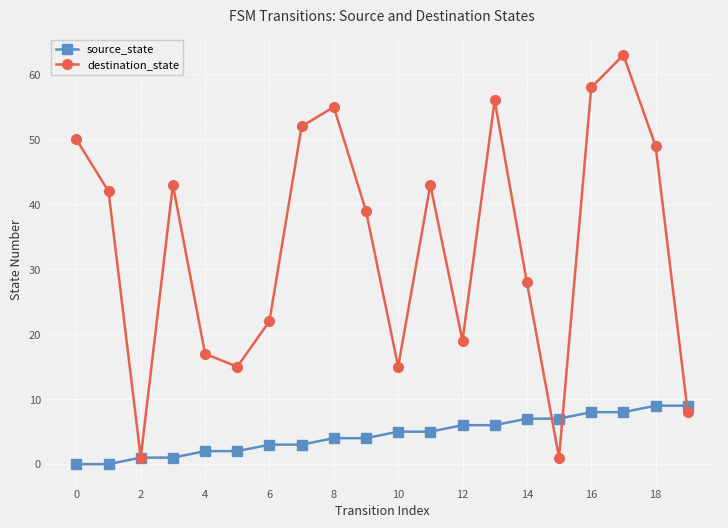

True or false: destination_state and source_state cross at least once.

True